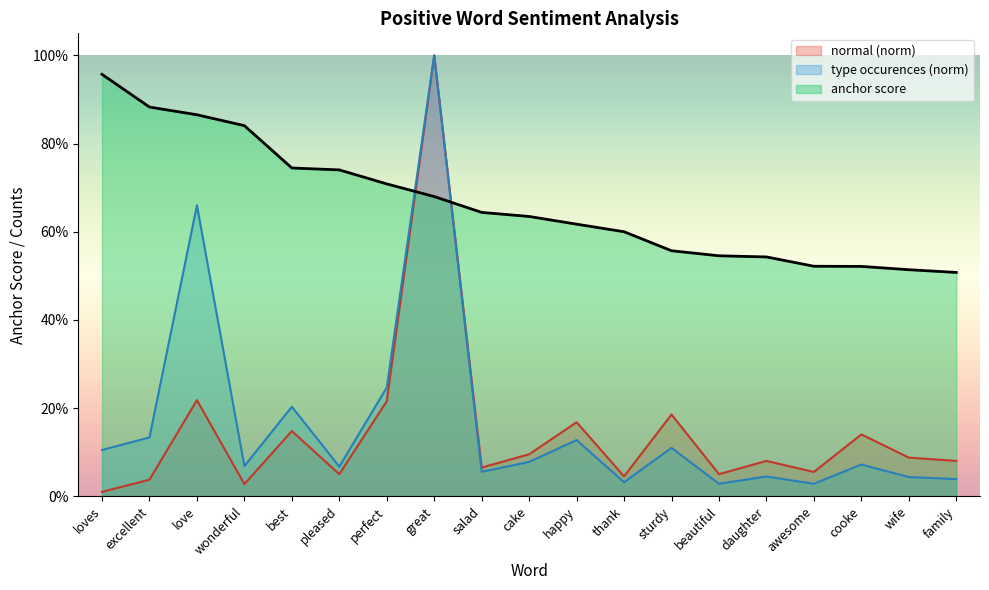

What is the sum of the type occurences values at beautiful and daughter?

0.1